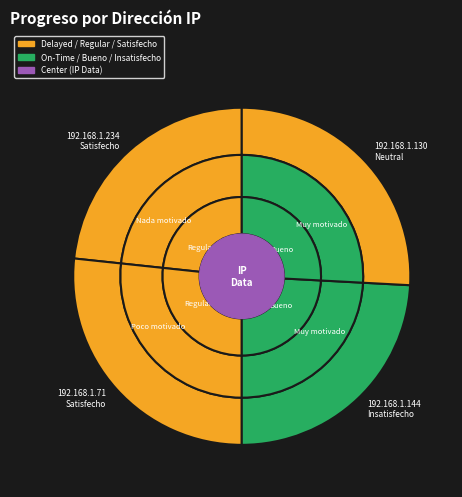

True or false: 192.168.1.234 accounts for 55% of the total.

False